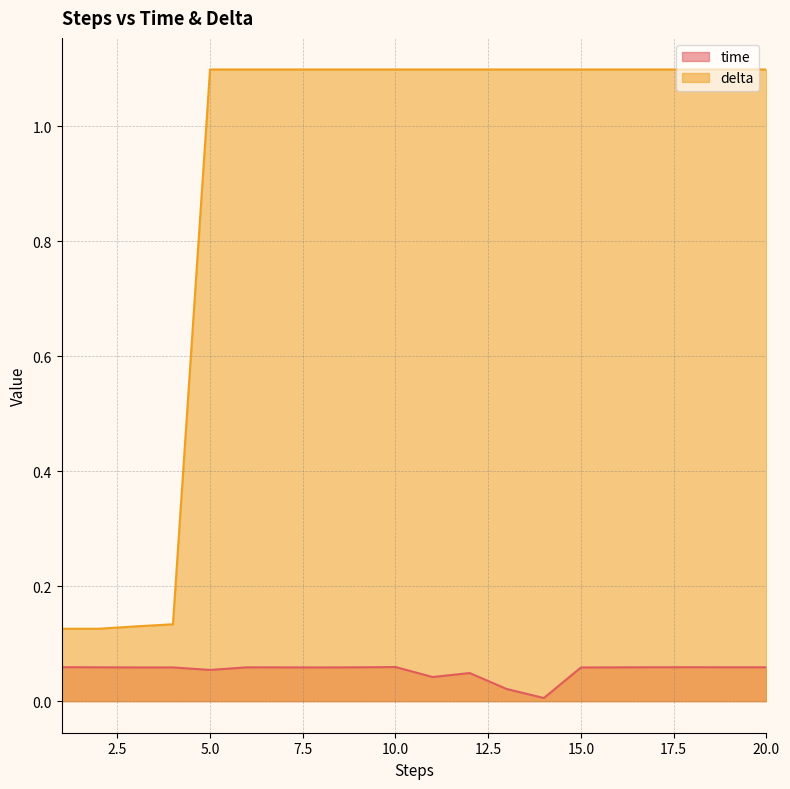

What value does the delta series have at 11?

1.1